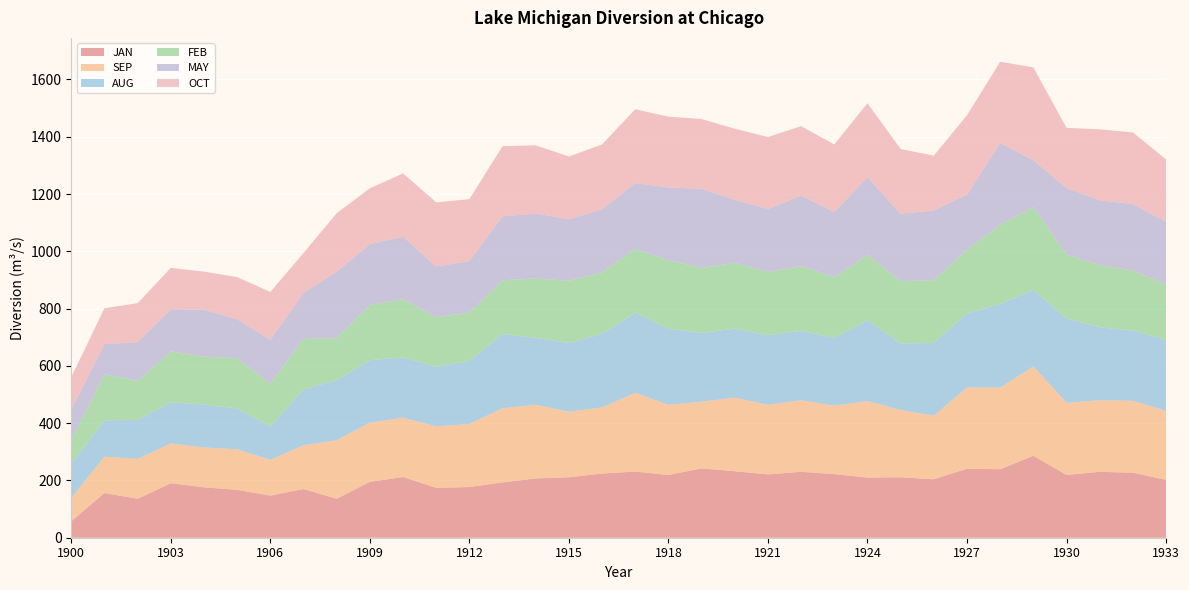

Reading left to right, extract all data points from this chart.

JAN: 57	156	136	190	176	167	147	170	136	195	212	174	177	193	207	211	224	231	219	242	232	221	230	222	210	211	204	241	239	286	219	230	227	202
SEP: 82	127	139	139	139	142	125	153	204	207	207	215	220	259	257	229	231	275	245	233	257	243	250	239	267	235	222	284	285	312	252	250	251	241
AUG: 119	127	136	144	150	142	116	195	210	218	210	208	220	259	234	240	257	280	265	240	241	243	242	237	282	232	254	258	292	268	294	255	245	248
FEB: 82	161	136	178	167	176	150	176	147	193	204	173	169	188	207	217	215	222	240	227	230	221	226	212	229	218	219	223	277	288	224	217	210	193
MAY: 108	105	136	147	164	136	153	161	232	212	218	177	180	223	227	215	220	230	254	276	220	220	246	227	270	235	244	192	285	164	232	226	232	219
OCT: 113	125	136	144	133	147	167	139	204	195	221	224	216	245	238	219	226	258	247	244	248	251	243	236	259	226	191	277	284	324	210	248	250	218